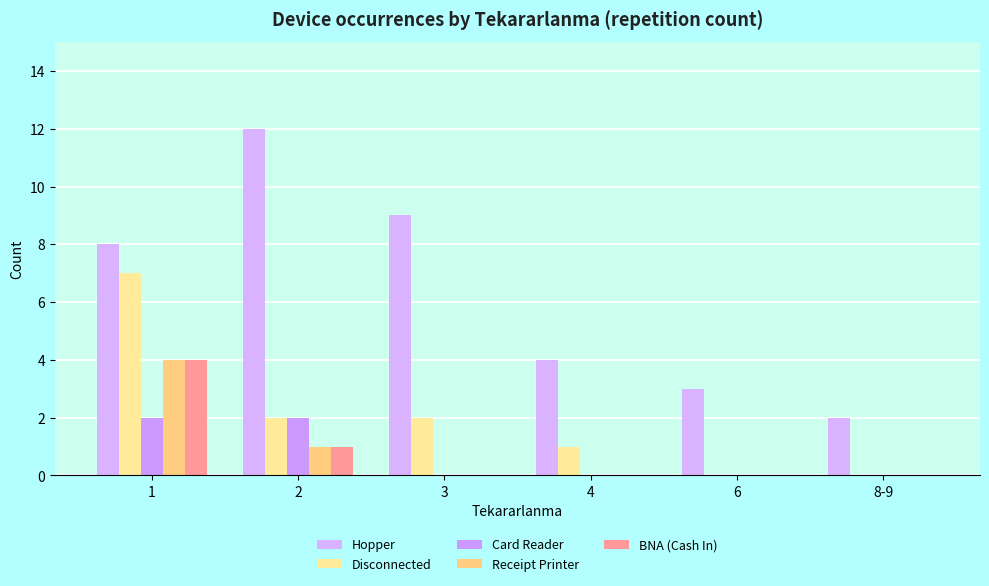

What value does the Hopper series have at 6?

3